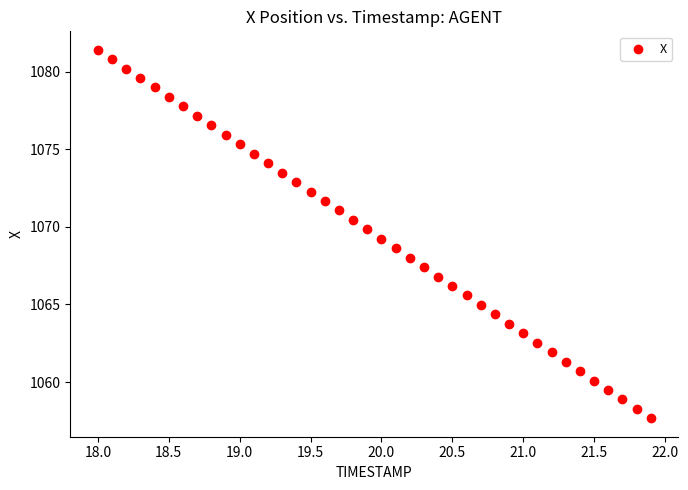

What is the range of Y values (max minus min)?

23.7